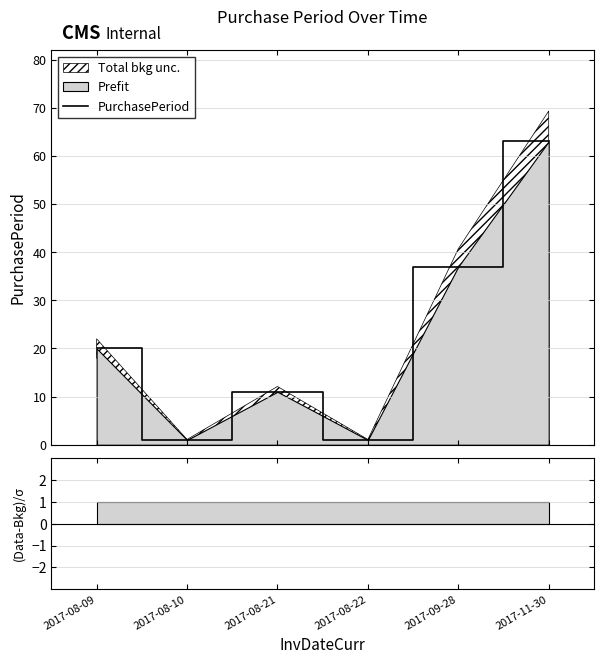

Where is the first local maximum?

2017-08-21